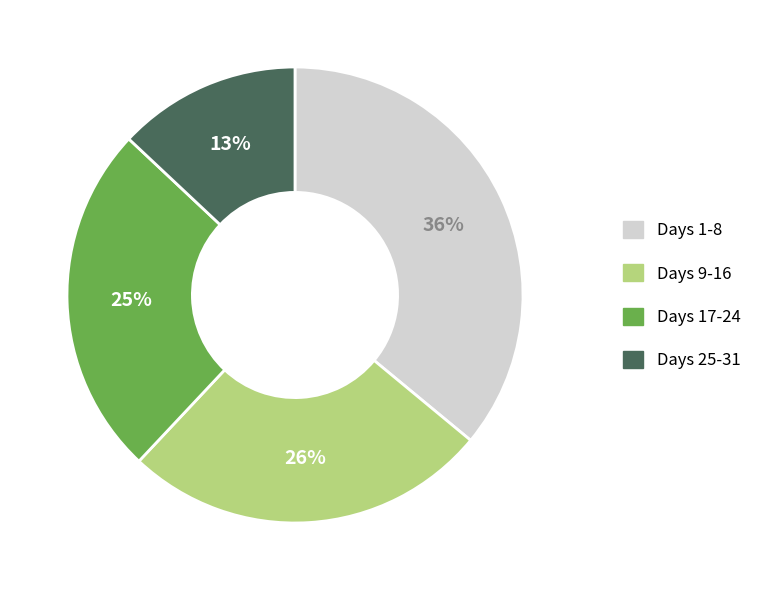

Does any single category account for the majority?

No